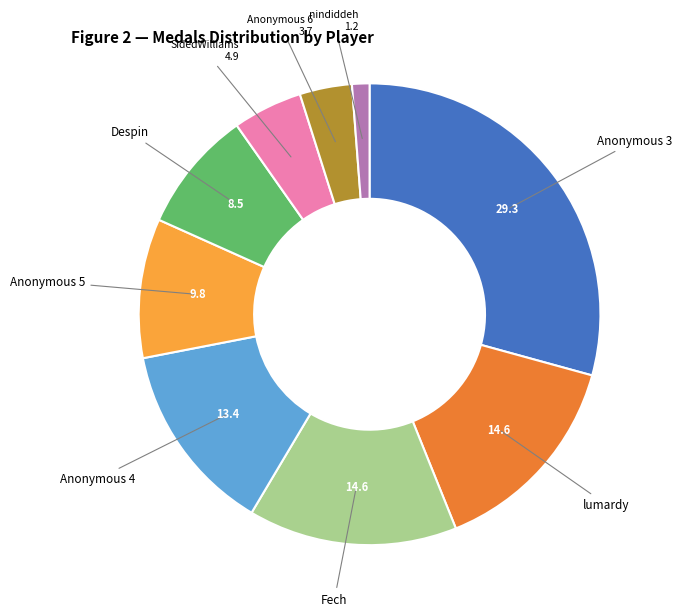

Does any single category account for the majority?

No